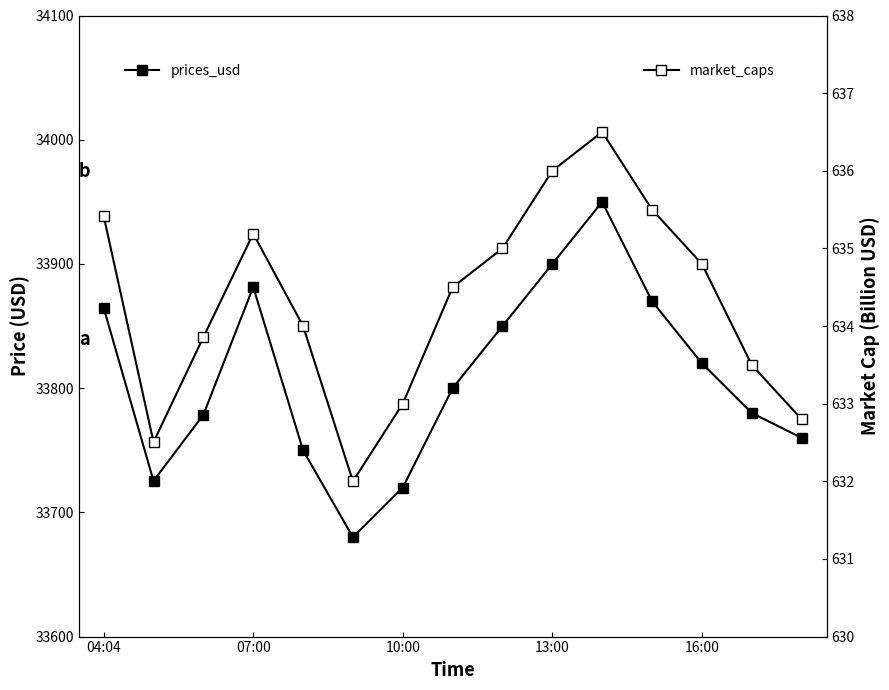

How many distinct data groups are displayed?

2